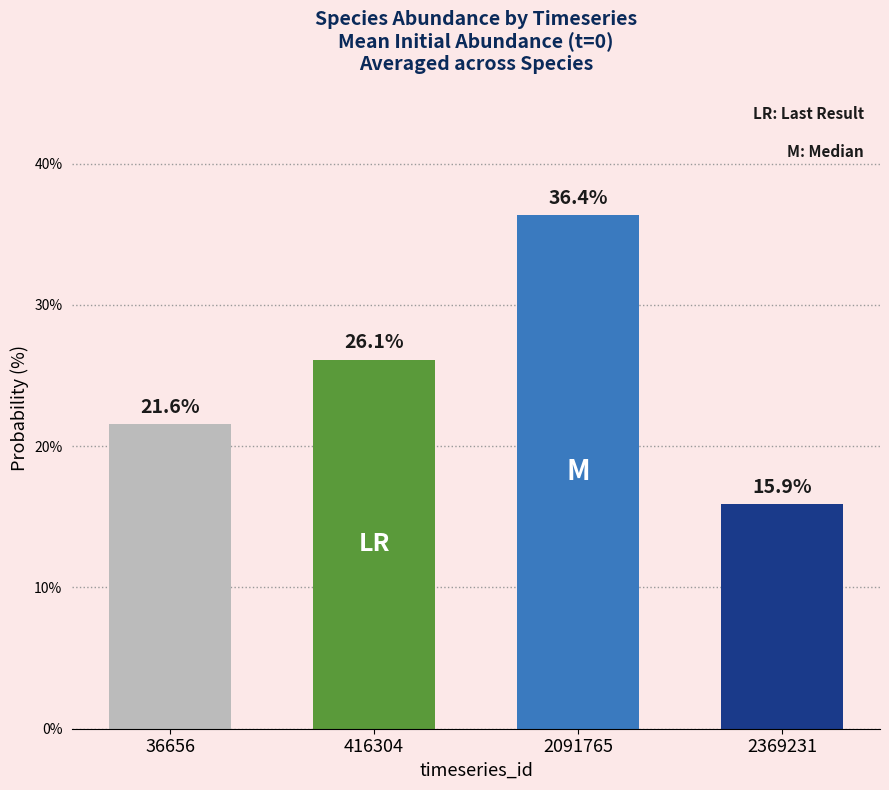

What is the approximate value at 2369231?

15.9